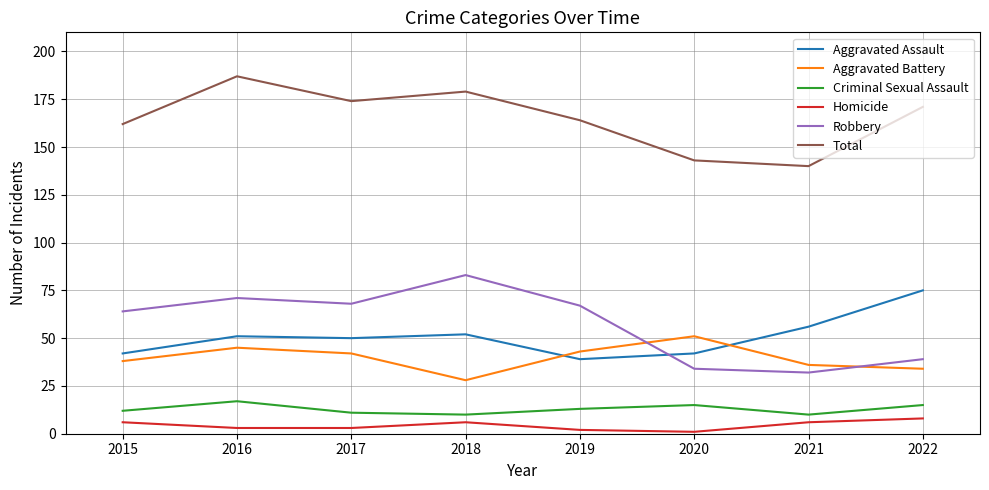

Is the value of Homicide at 2020 greater than the value of Aggravated Assault at 2021?

No